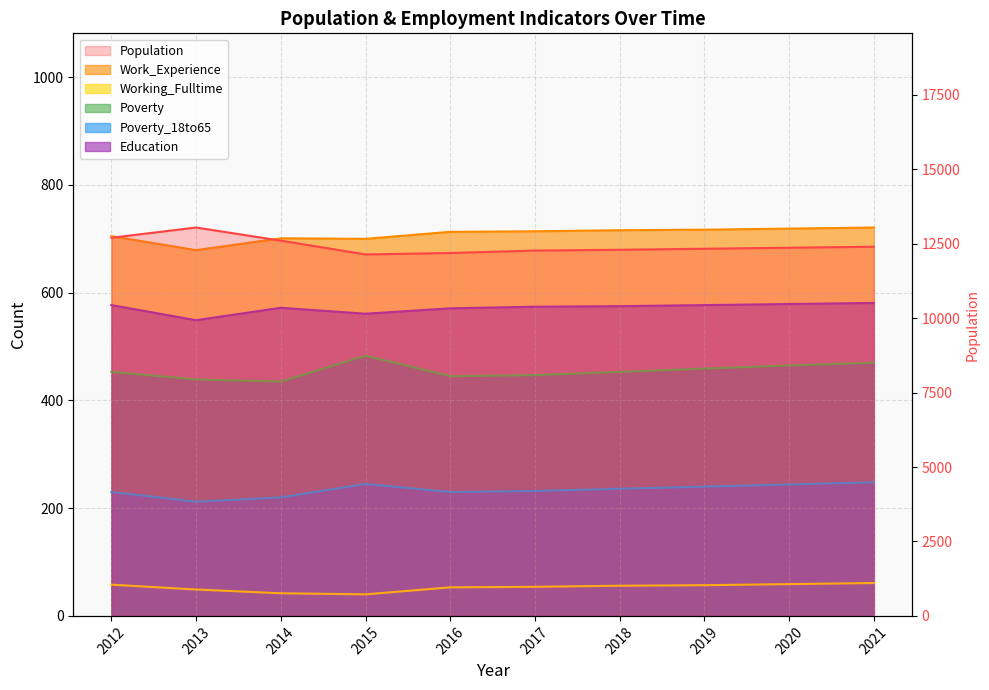

Where is the first local maximum for Education?

2014